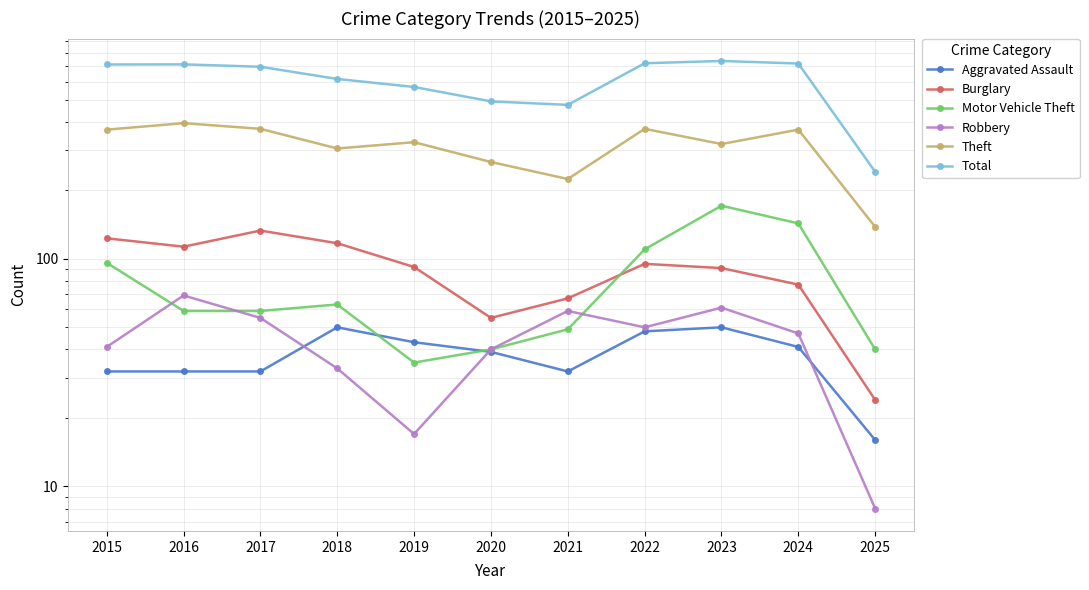

What is the sum of the Burglary values at 2024 and 2021?

144